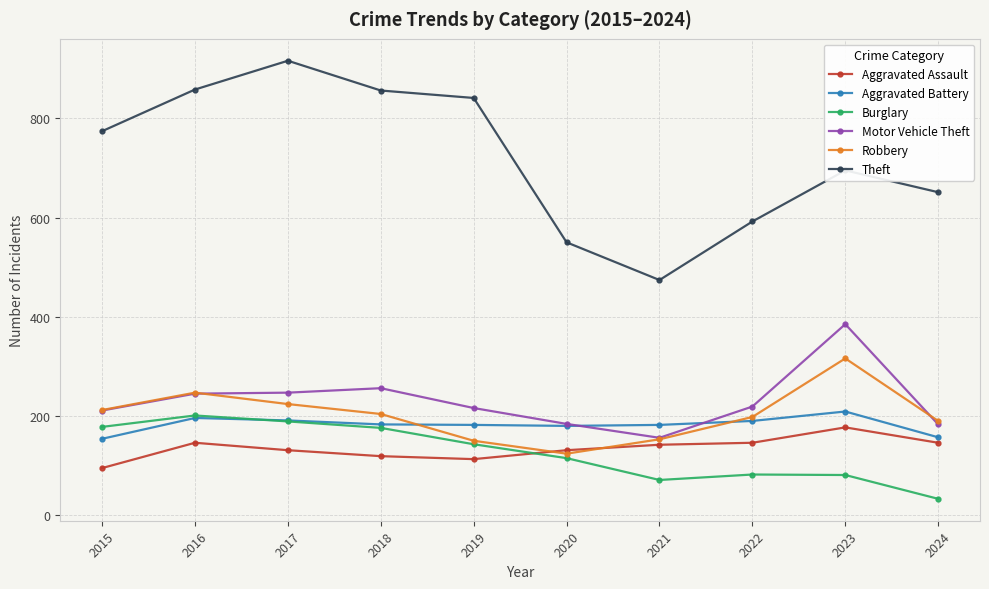

What is the difference between the second highest and second lowest values in the Aggravated Battery series?

39